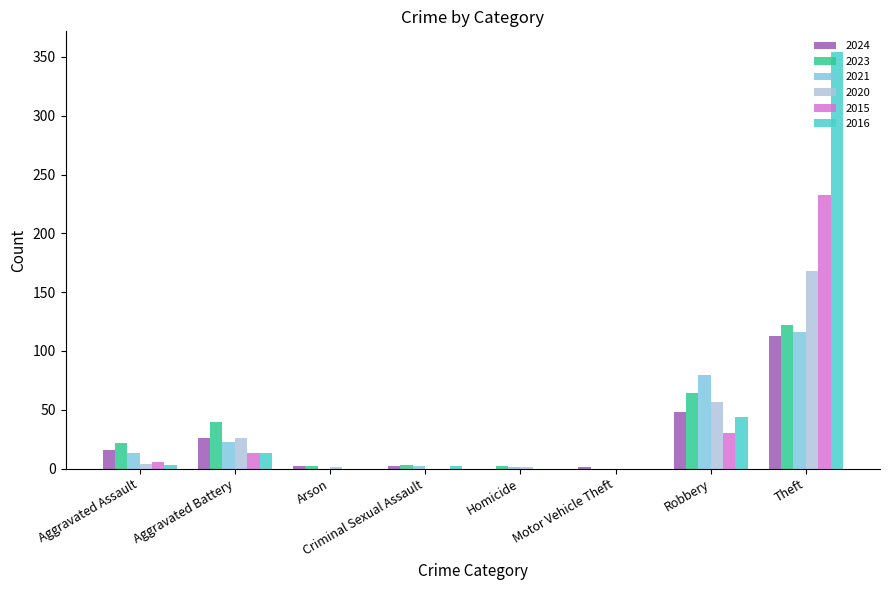

What is the spread (max minus min) of values at Robbery?

50